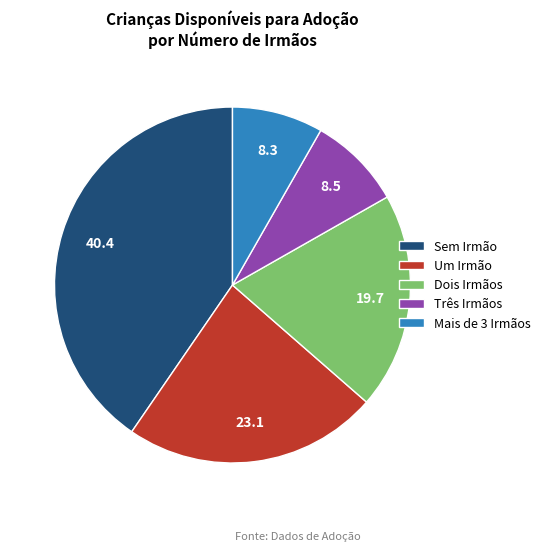

Do Um Irmão and Três Irmãos together represent more than half of the pie?

No